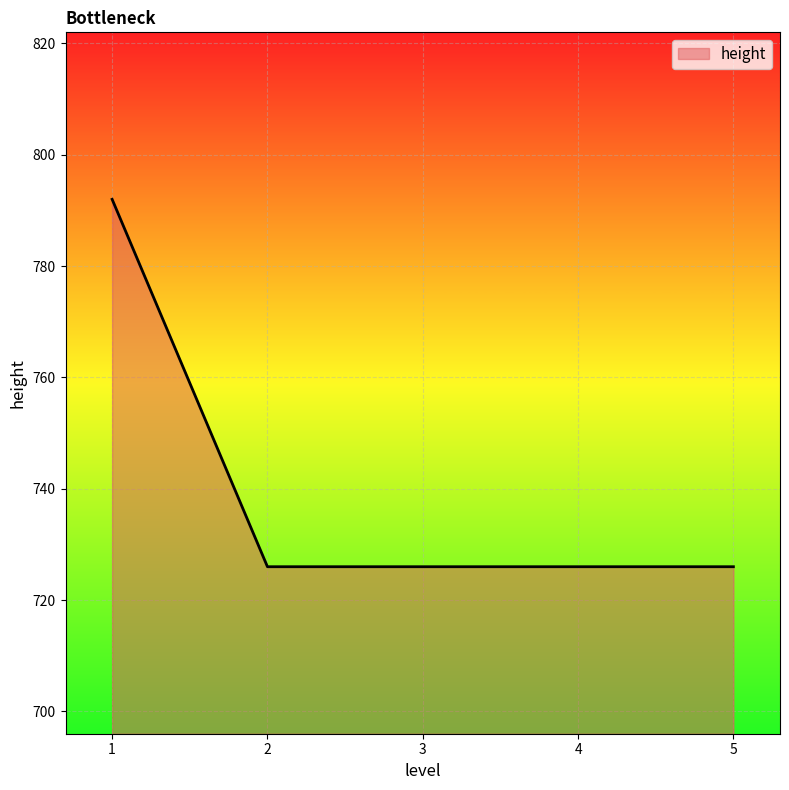

What is the difference between the maximum and minimum values?

66